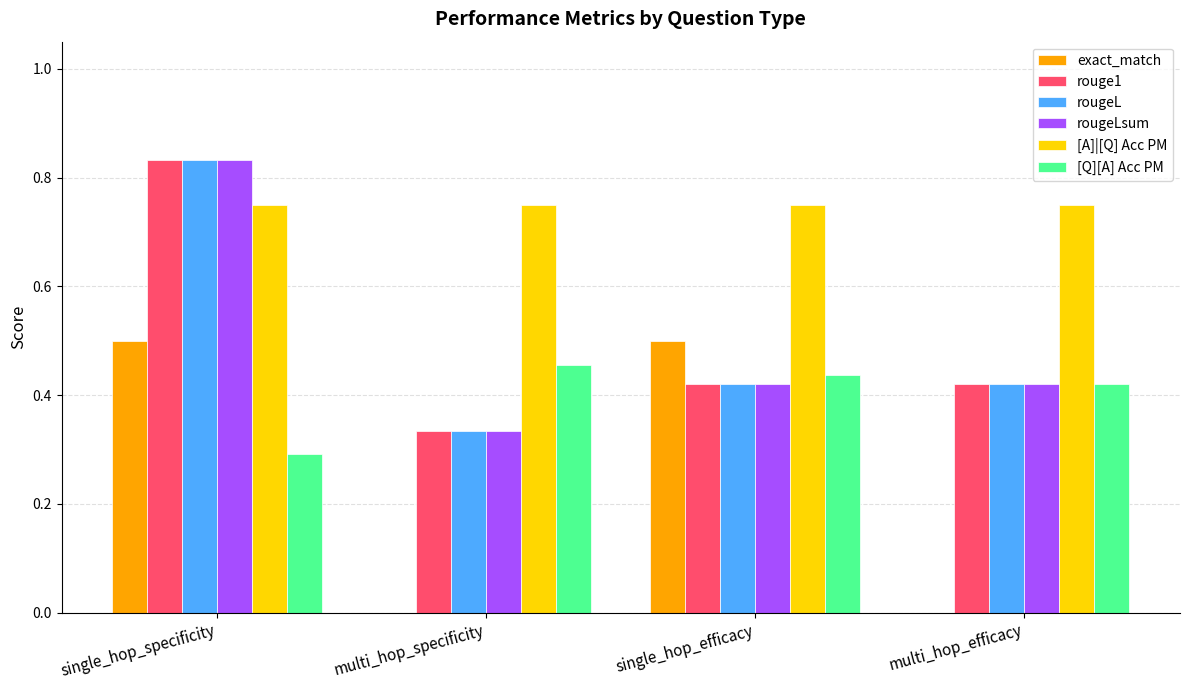

True or false: [Q][A] Acc PM has a value of 0.3 at single_hop_specificity.

True